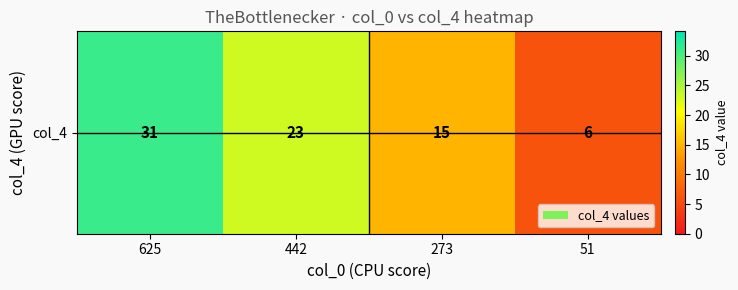

Approximately how many times larger is the value at 442 compared to 625?

0.7